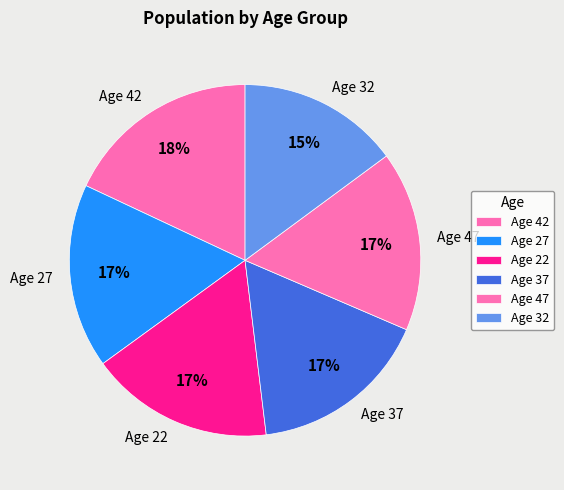

To the nearest percent, what portion does Age 47 represent?

17%